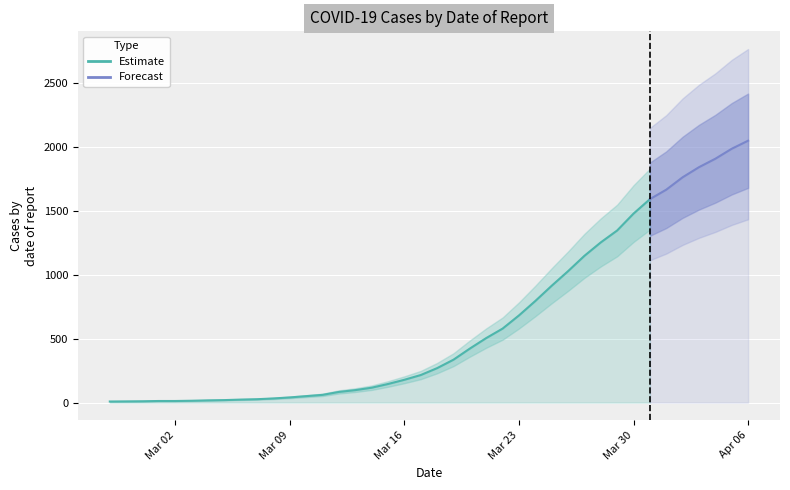

Which category has the lowest value across all series?

2020-02-27